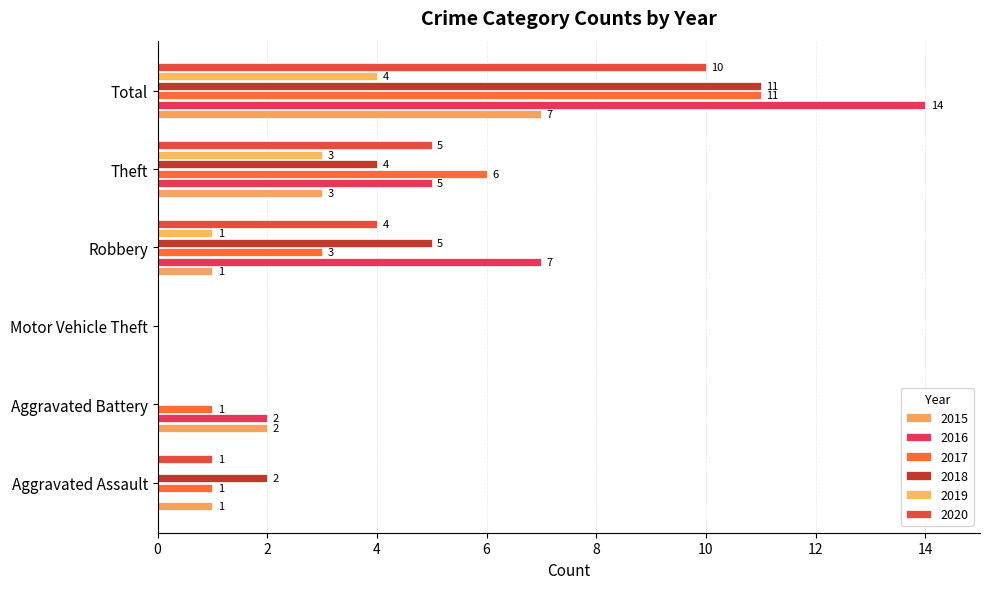

Where is 2020 nearest to the value 5?

Theft